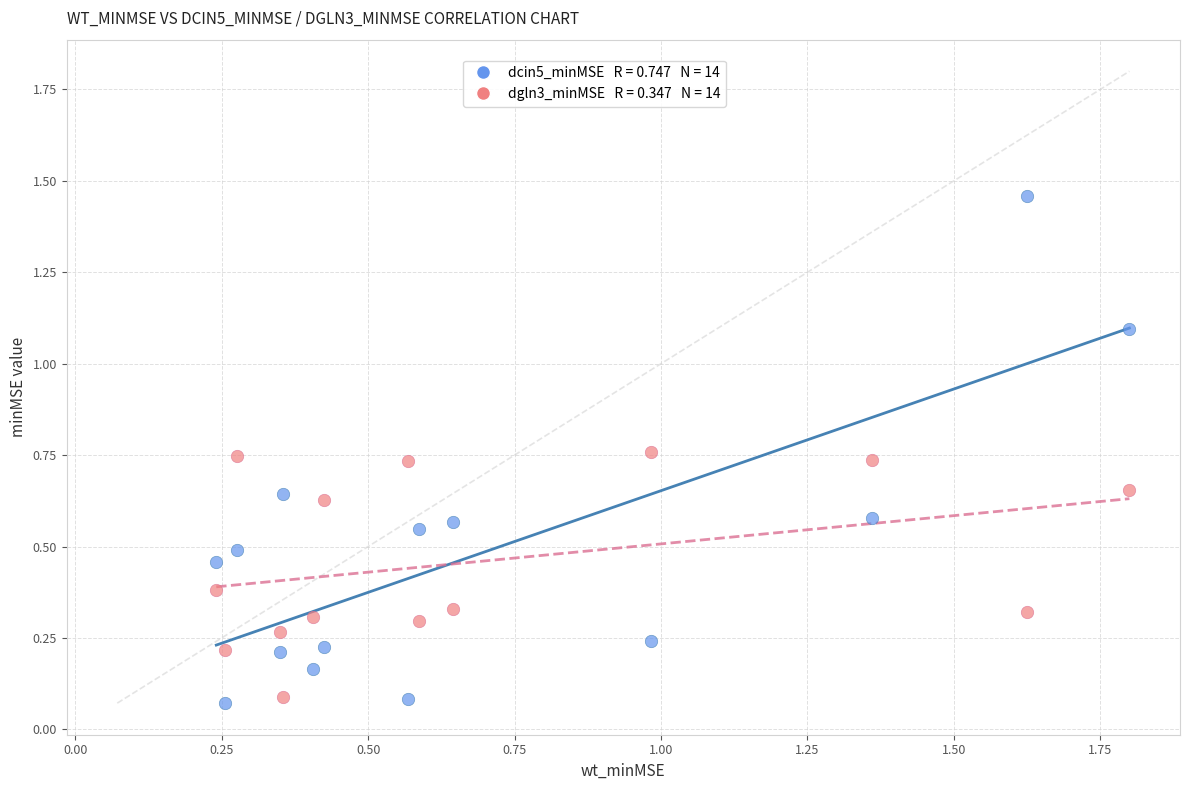

Across all data points, what is the range of X values (max minus min)?

1.6